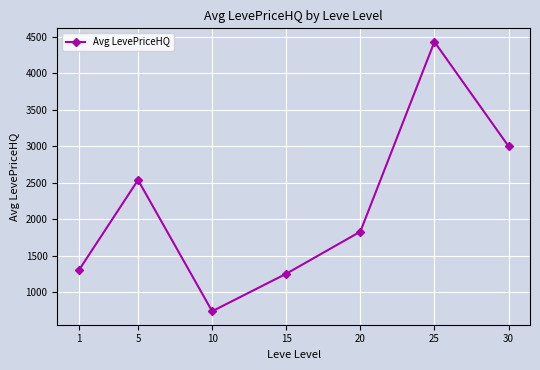

What is the difference between the maximum and minimum values?

3689.6